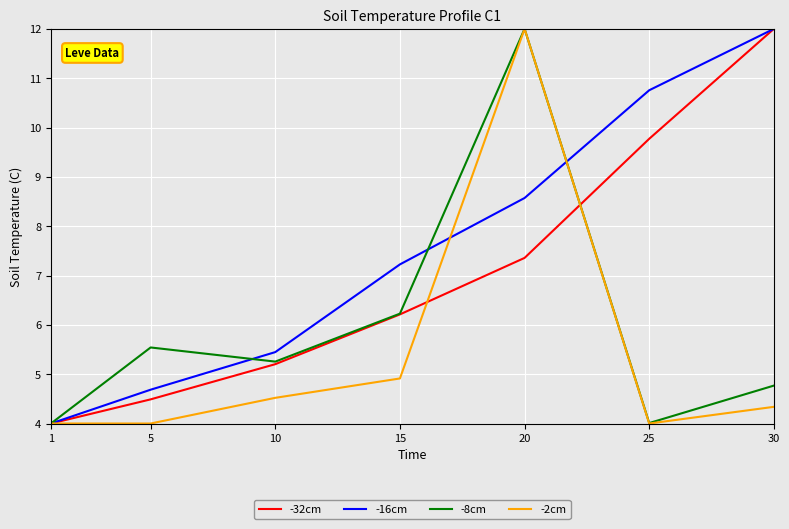

What is the maximum value shown in the chart?

12.0